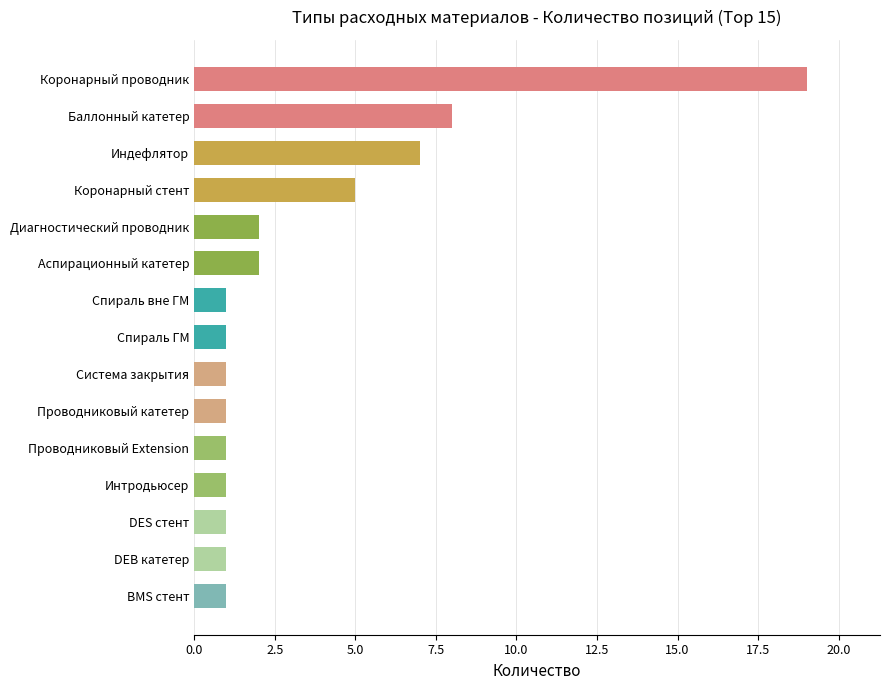

What is the greatest value displayed?

19